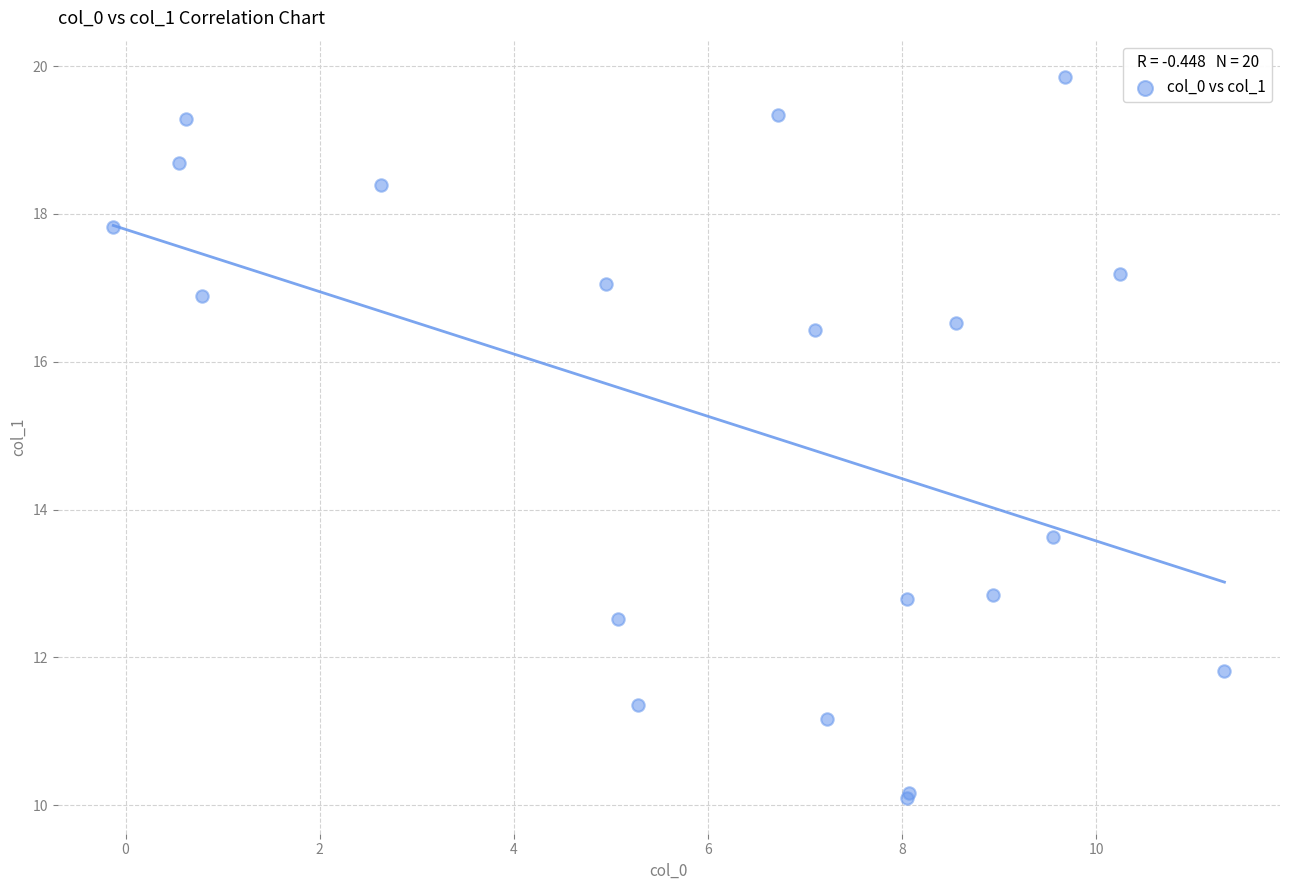

What Y value in the scatter plot is closest to 14?

13.6